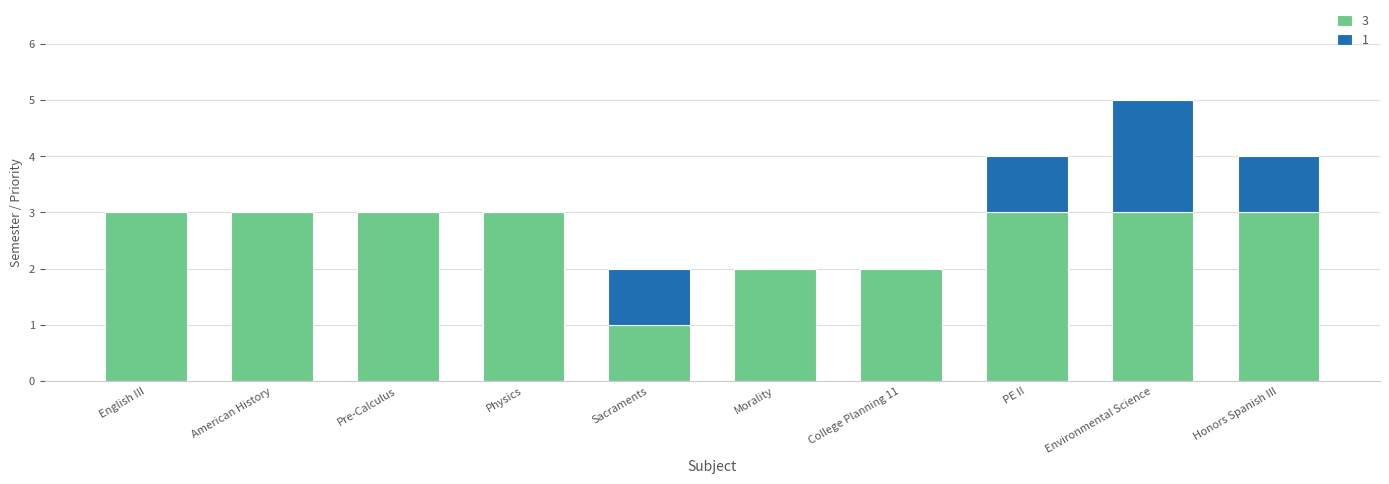

True or false: 3 has a value of 5 at American History.

False